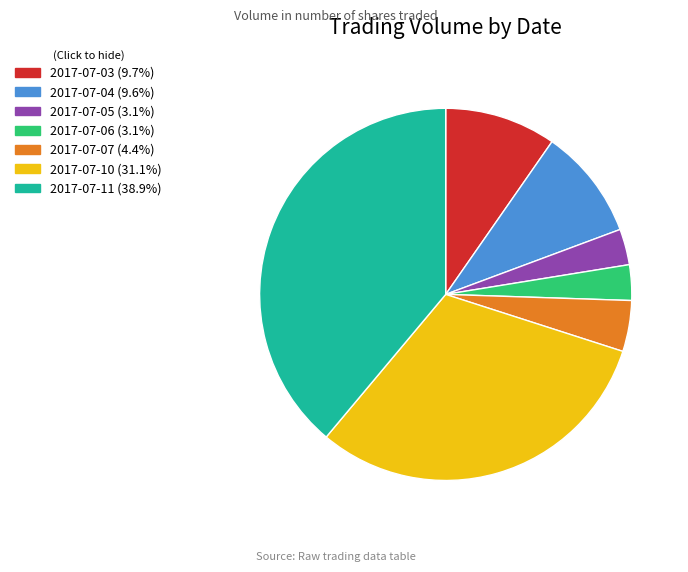

Is 2017-07-05 the majority of the pie?

No